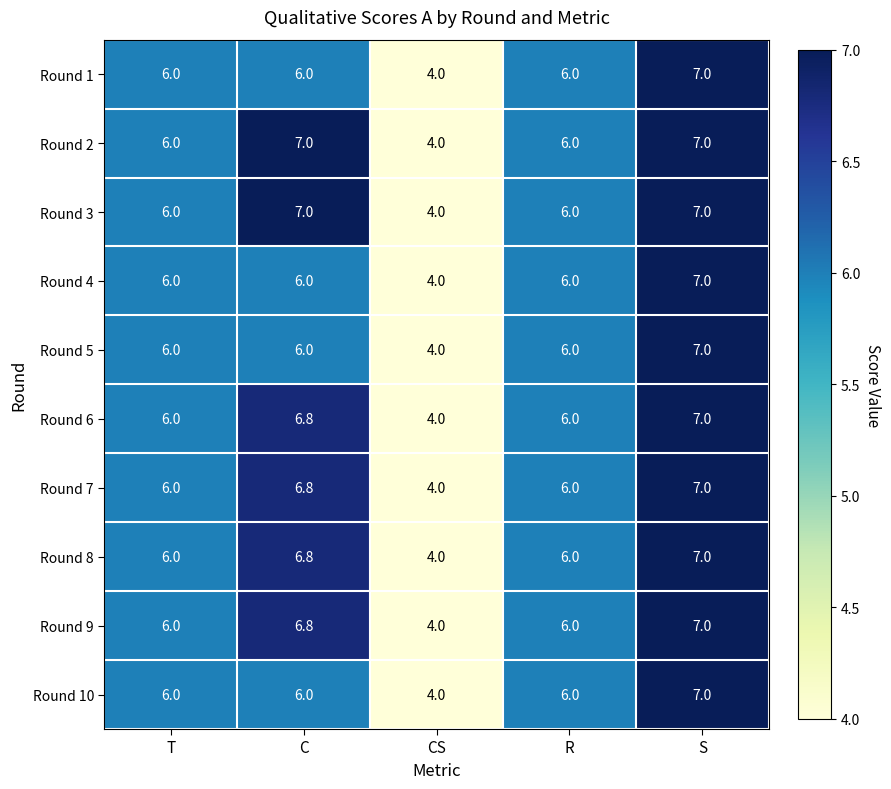

What is the spread (max minus min) of values at C?

1.0